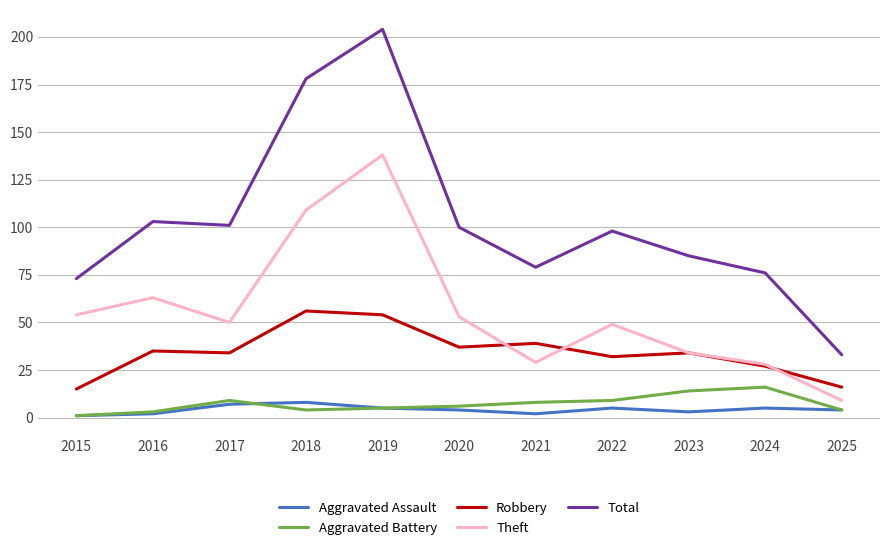

Count the Aggravated Assault values in the range 2 to 5.

8